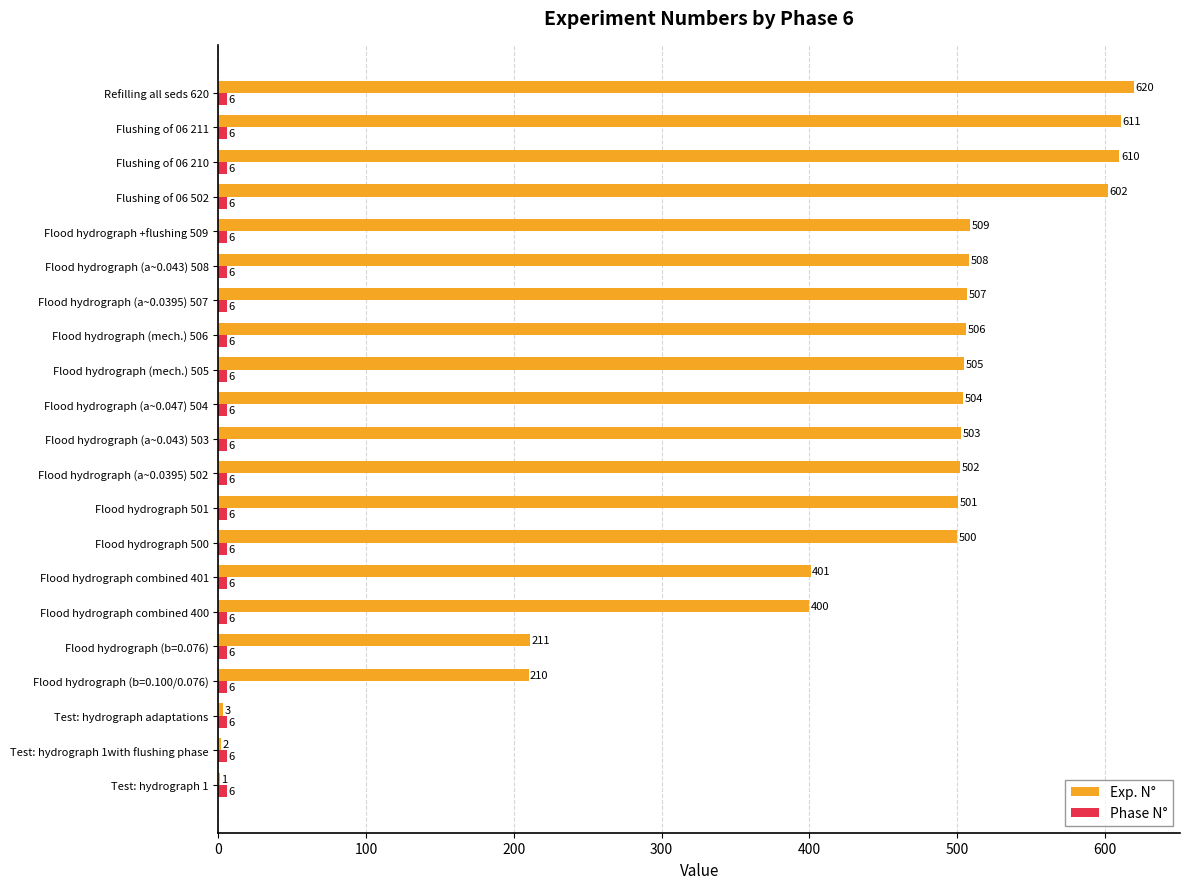

Where is Exp. N° nearest to the value 310?

Flood hydrograph combined 400